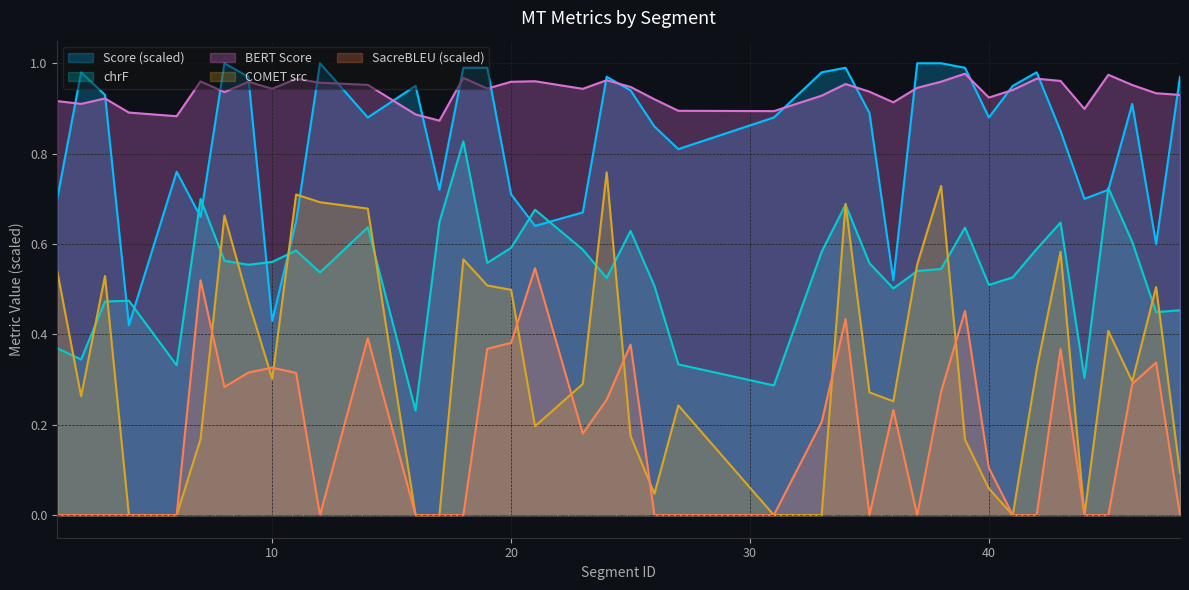

Does the chart have visible grid lines?

Yes